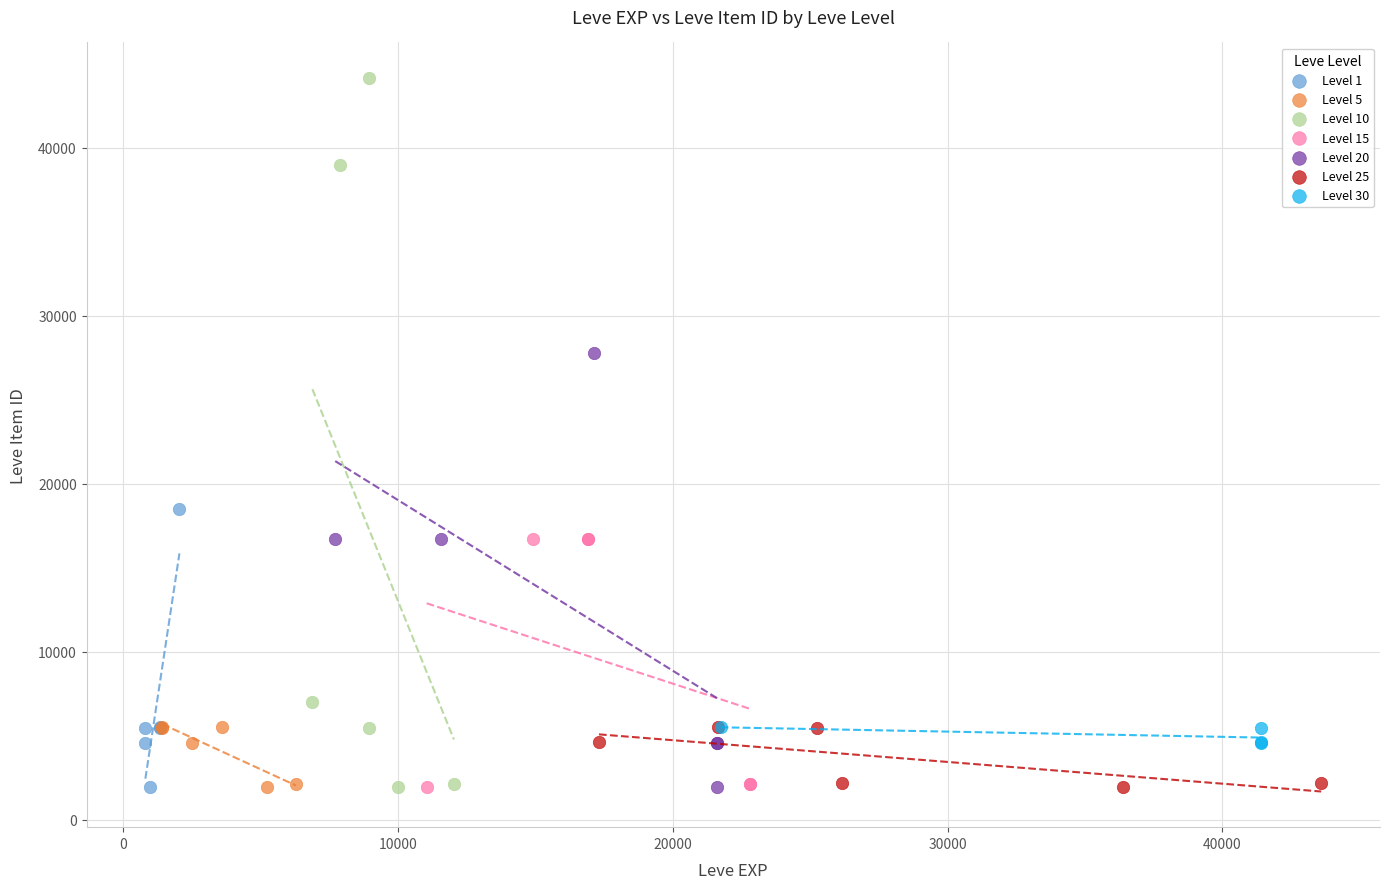

Which series has the largest Y range (max minus min)?

Level 10